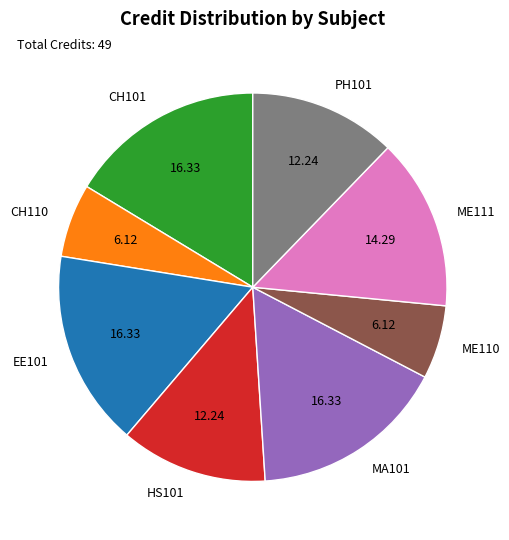

How many slices are in this pie chart?

8